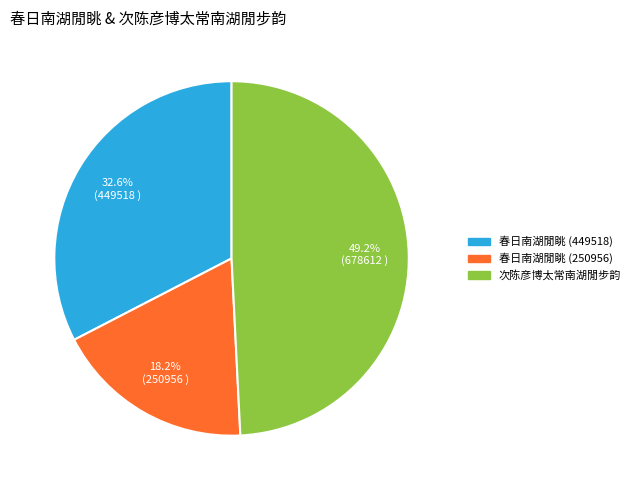

Which slice is the smallest?

春日南湖閒眺 (250956)